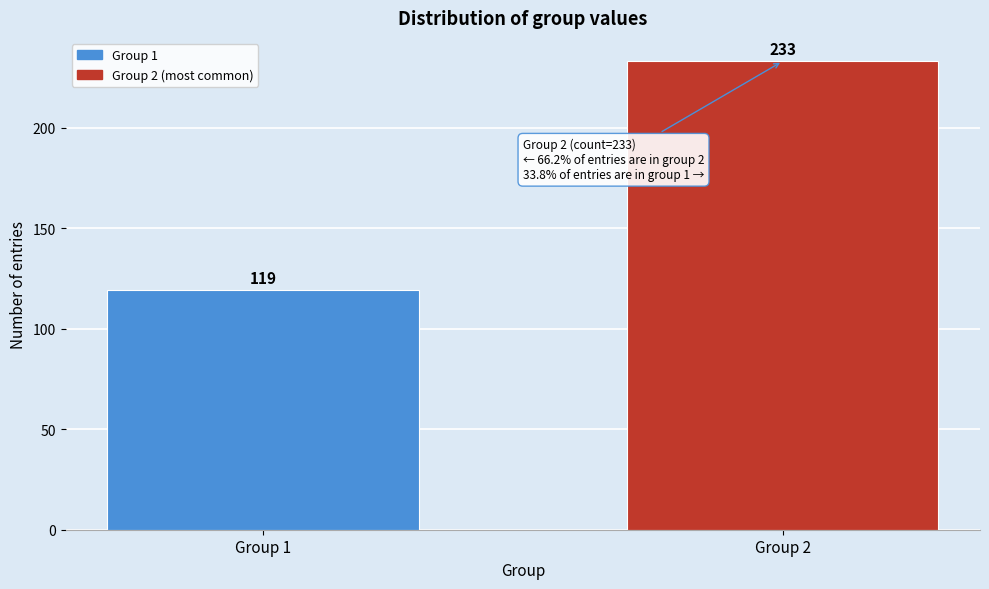

Reading left to right, extract all data points from this chart.

Group 1=119	Group 2=233